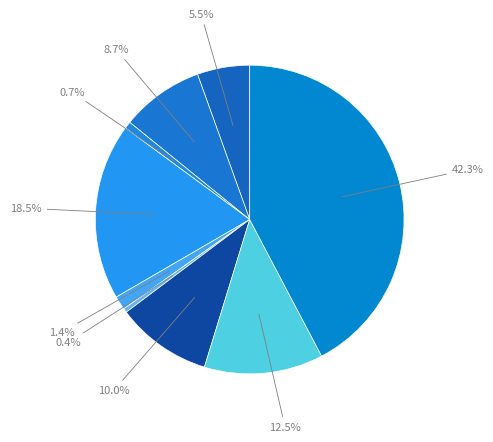

Count the number of slices in the pie.

9